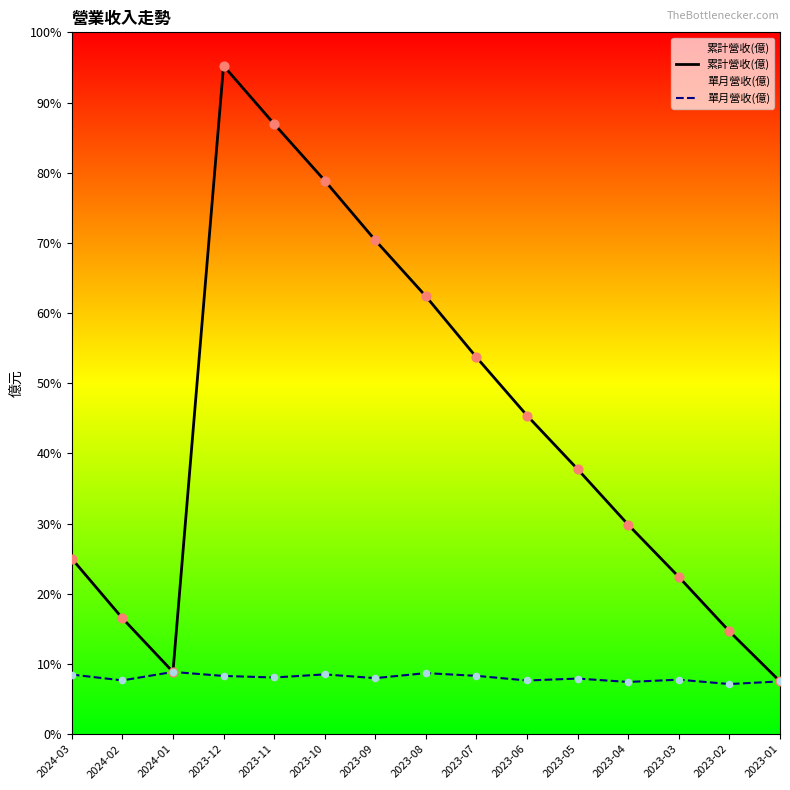

Which series contains the highest Y value?

累計營收(億)